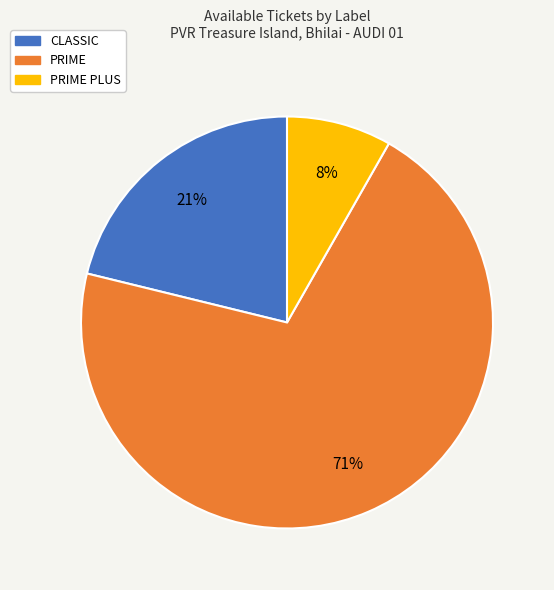

How many segments does this pie chart have?

3